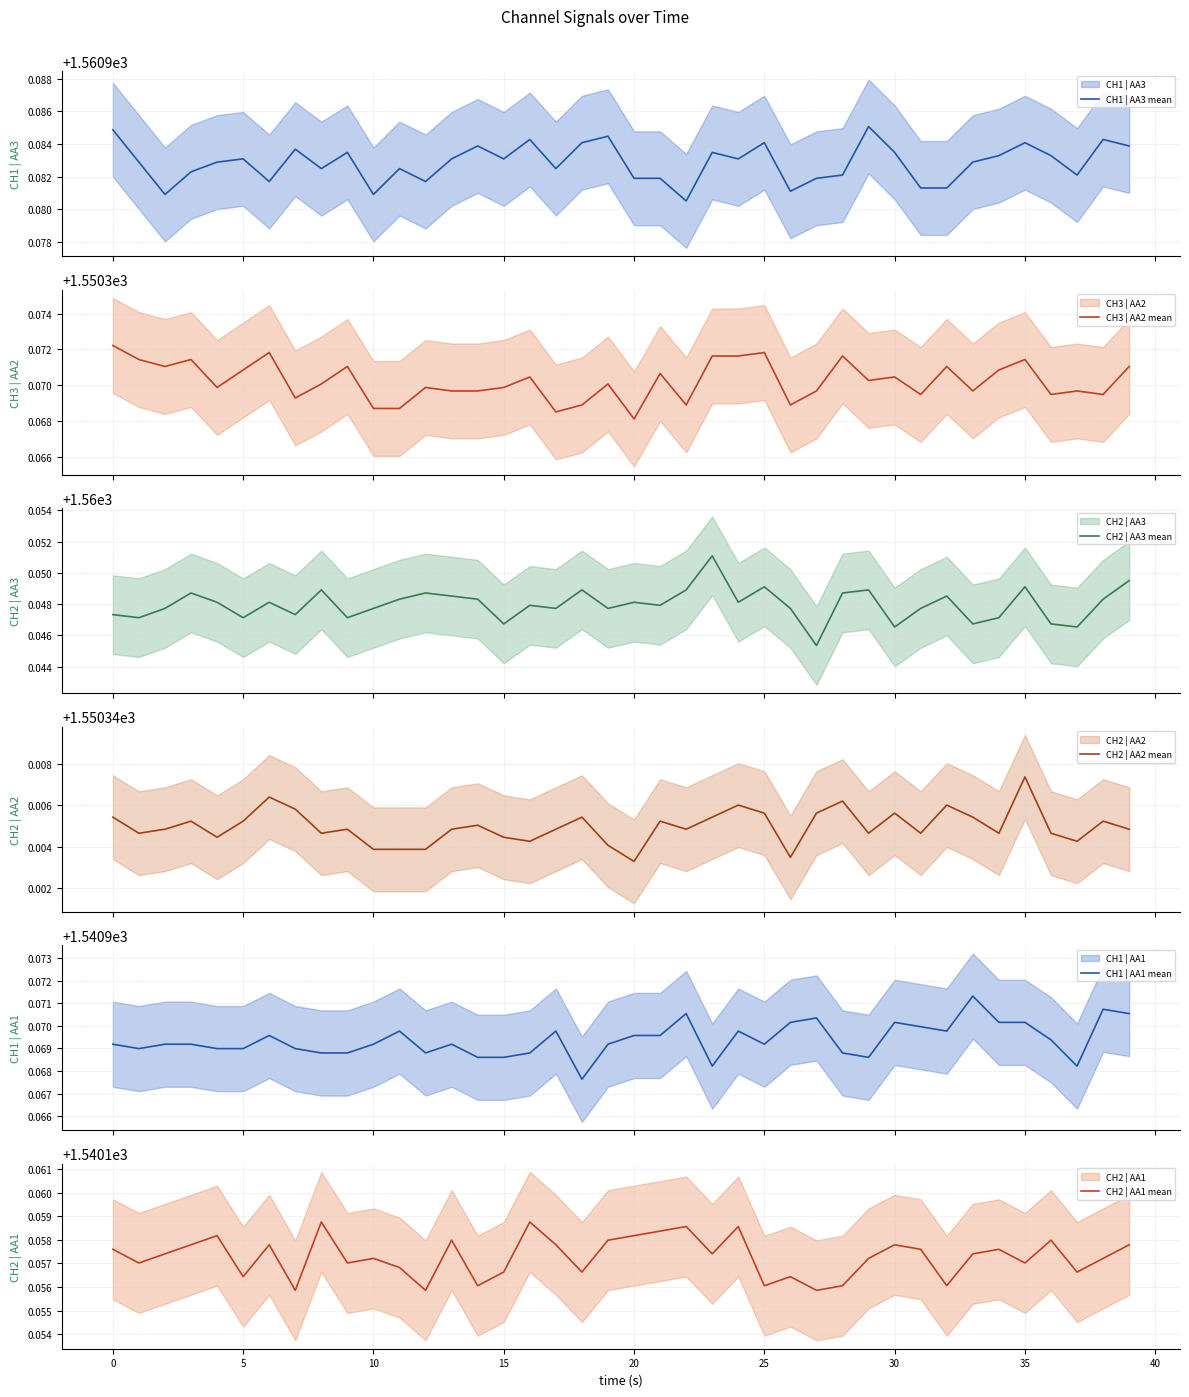

How many interior local valleys does the CH1 | AA1 mean series have?

8